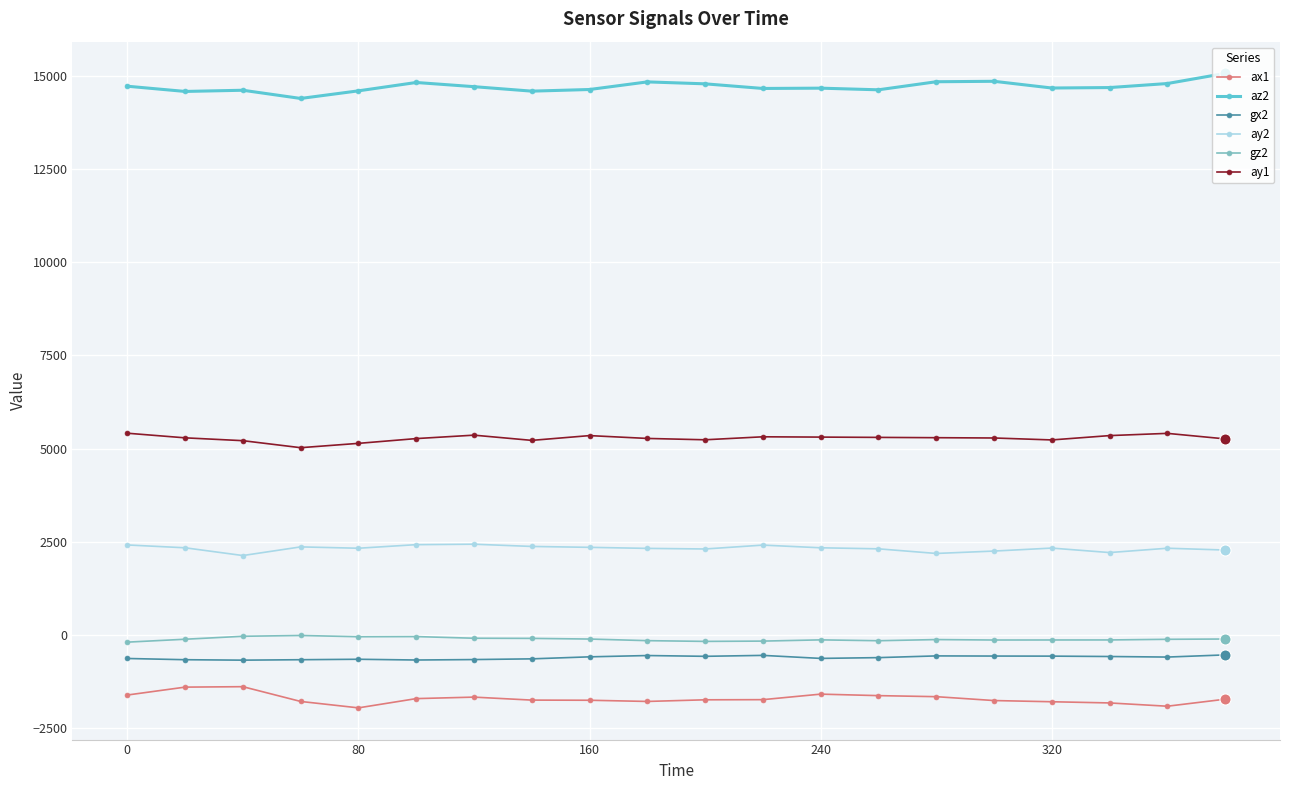

True or false: ay1 and az2 cross at least once.

False